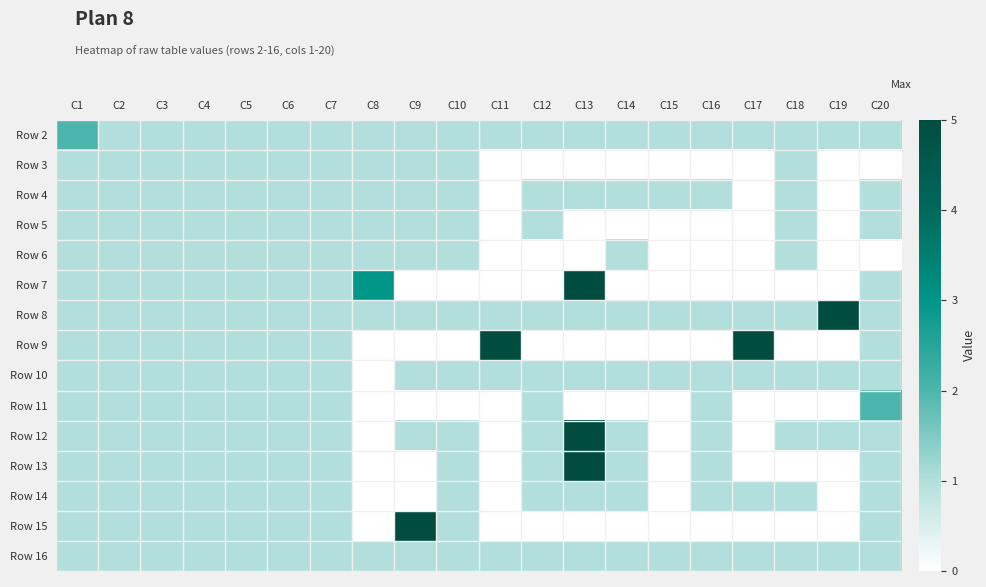

List the series in order of their peak value, highest first.

Row 7, Row 8, Row 9, Row 12, Row 13, Row 15, Row 2, Row 11, Row 3, Row 4, Row 5, Row 6, Row 10, Row 14, Row 16